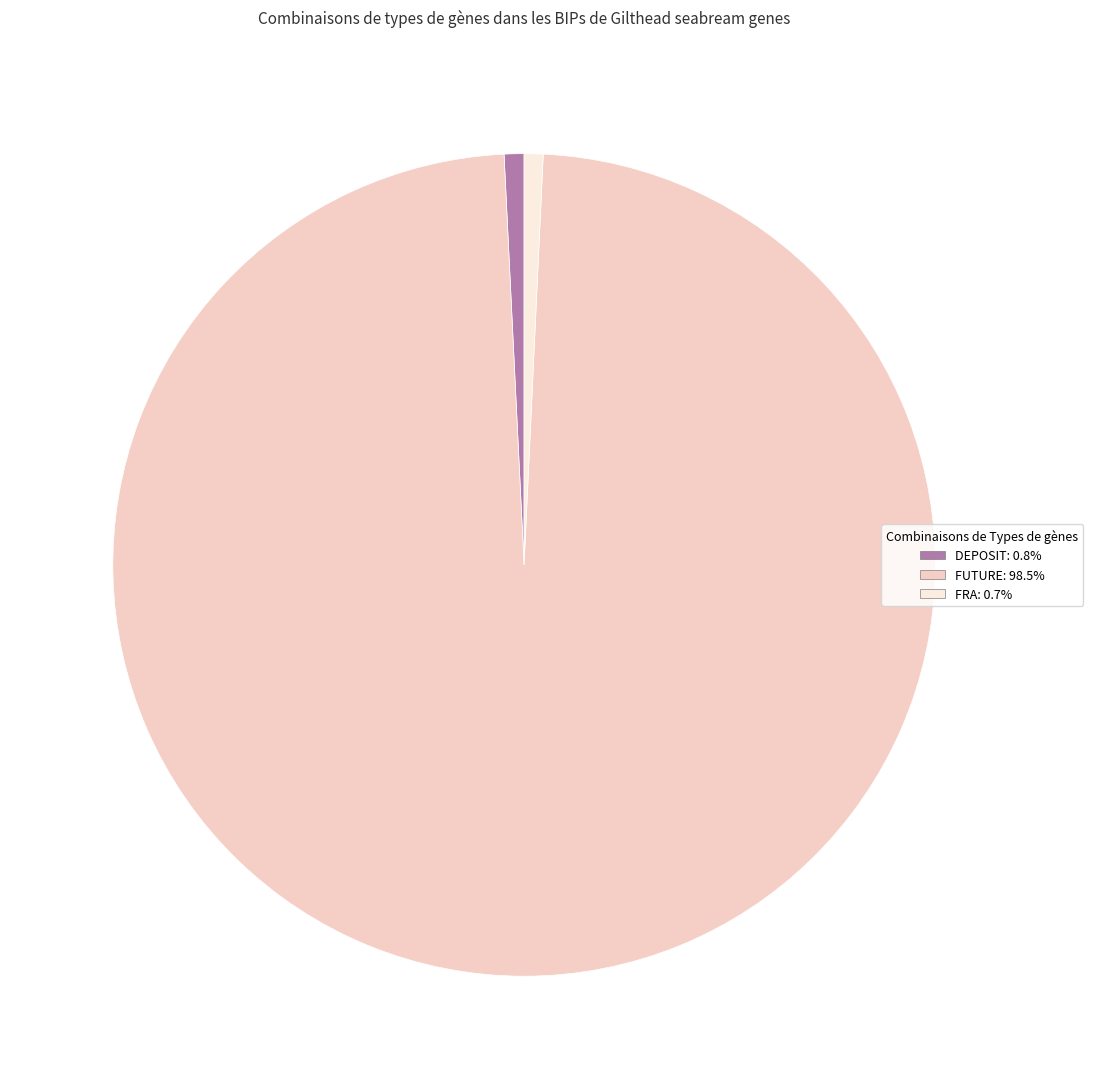

Does FUTURE account for over 50% of the chart?

Yes